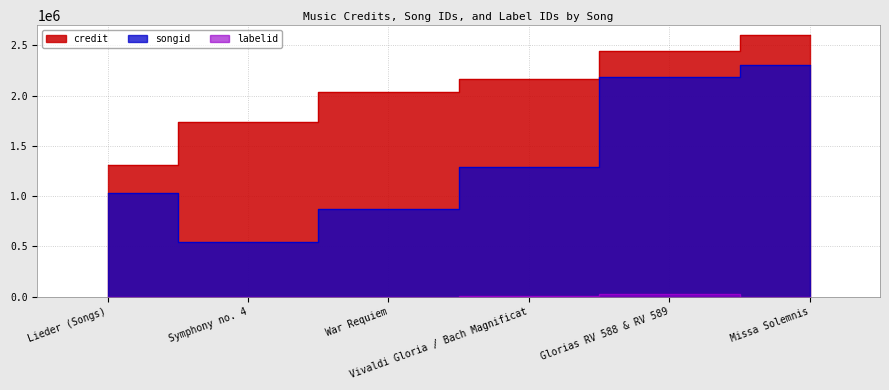

Reading left to right, transcribe all the data shown in this chart.

credit: Lieder (Songs)=1310857	Symphony no. 4=1736325	War Requiem=2033500	Vivaldi Gloria / Bach Magnificat=2164398	Glorias RV 588 & RV 589=2447014	Missa Solemnis=2599791
songid: Lieder (Songs)=1030443	Symphony no. 4=543752	War Requiem=866409	Vivaldi Gloria / Bach Magnificat=1288674	Glorias RV 588 & RV 589=2184504	Missa Solemnis=2300239
labelid: Lieder (Songs)=198	Symphony no. 4=198	War Requiem=198	Vivaldi Gloria / Bach Magnificat=7571	Glorias RV 588 & RV 589=21350	Missa Solemnis=388